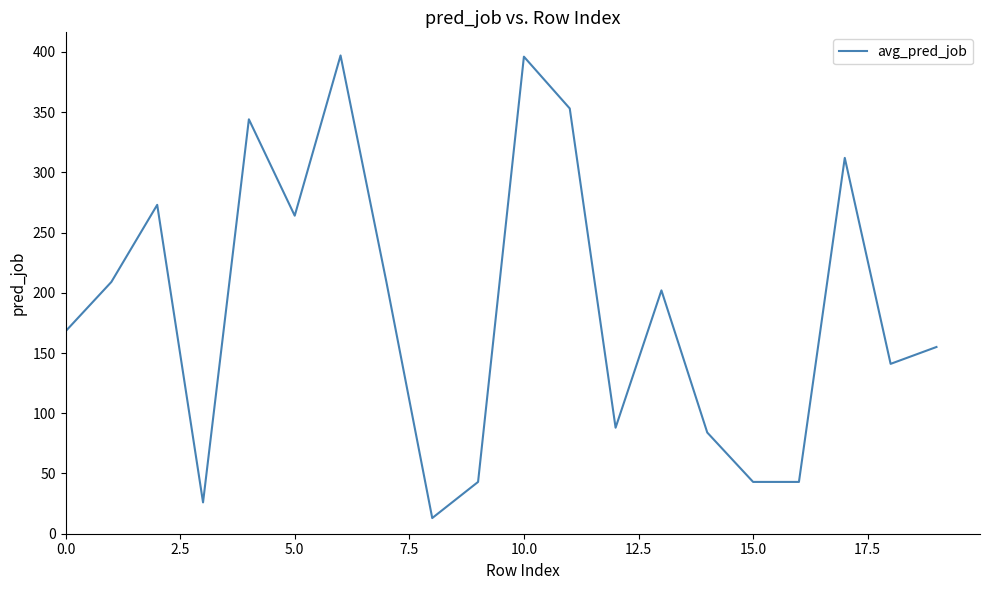

What is the maximum value shown in the chart?

397